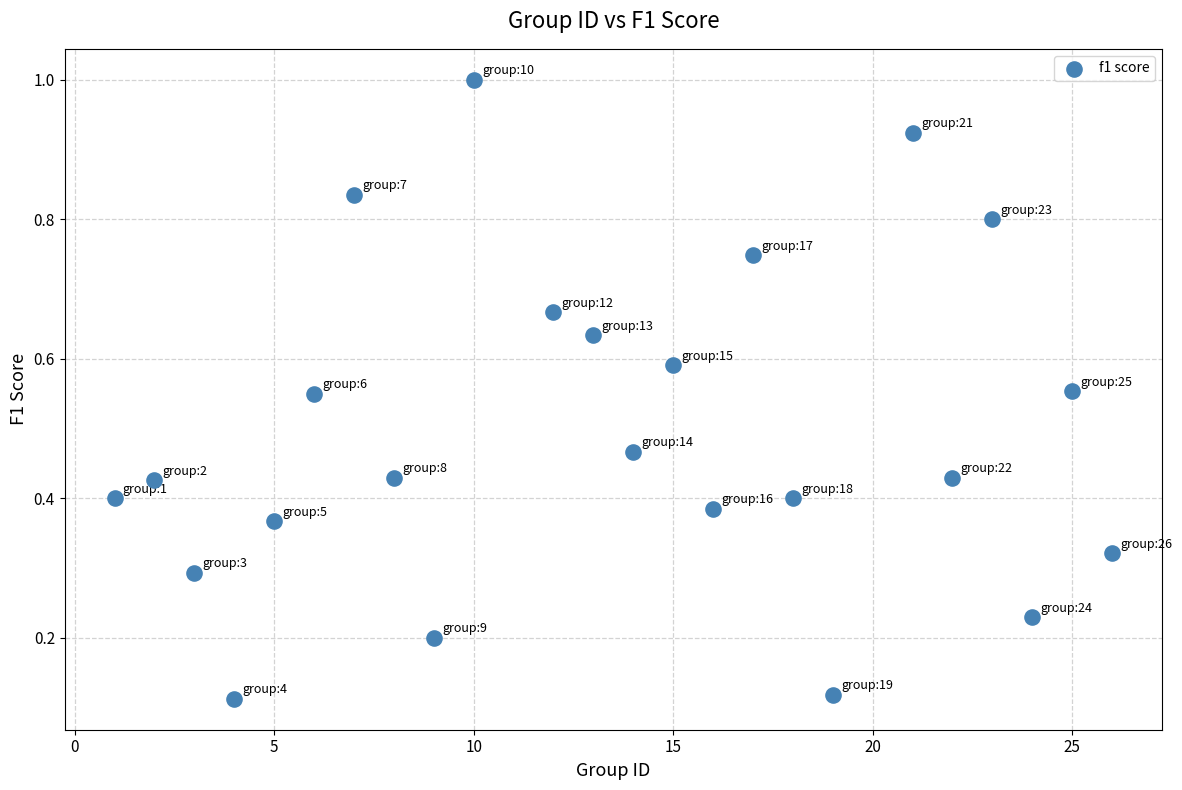

What is the range of X values (max minus min)?

25.0